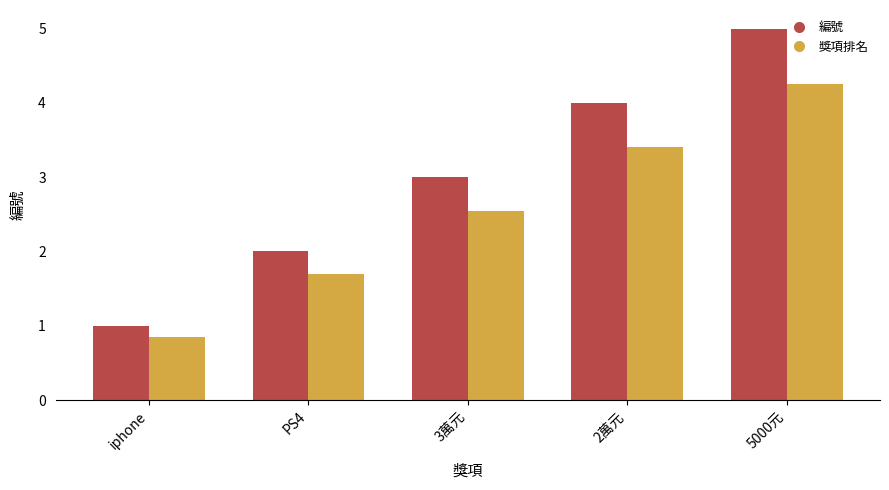

Count the 編號 values in the range 2 to 4.

3